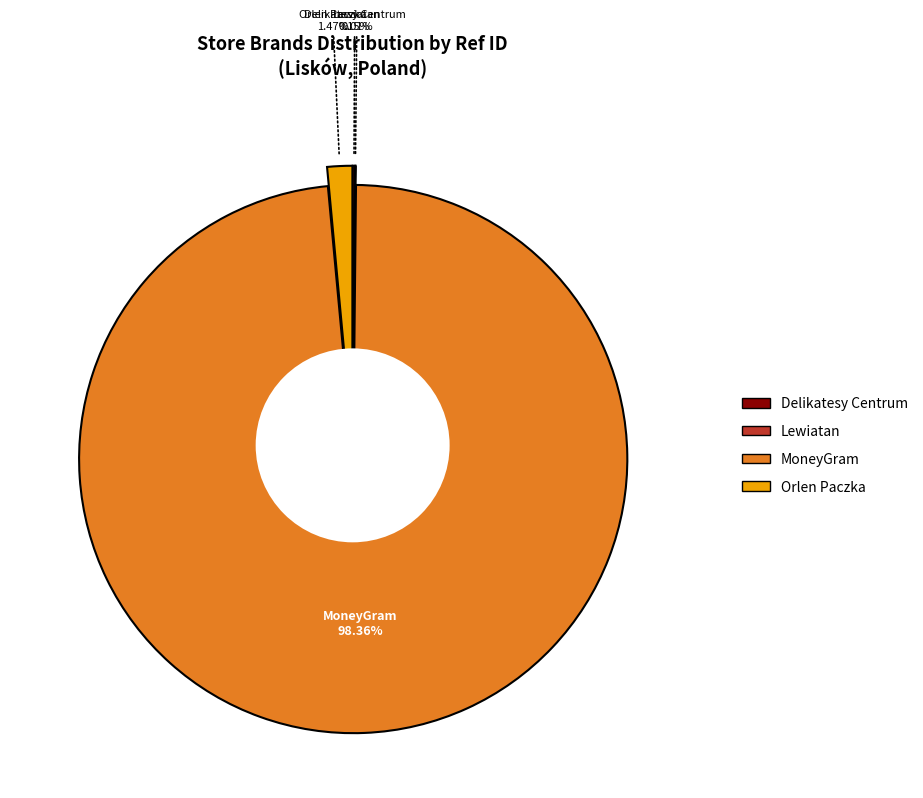

Which has a higher value, MoneyGram or Orlen Paczka?

MoneyGram